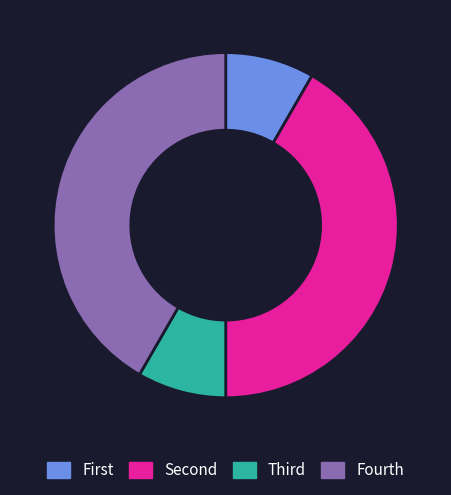

Does any single category account for the majority?

No